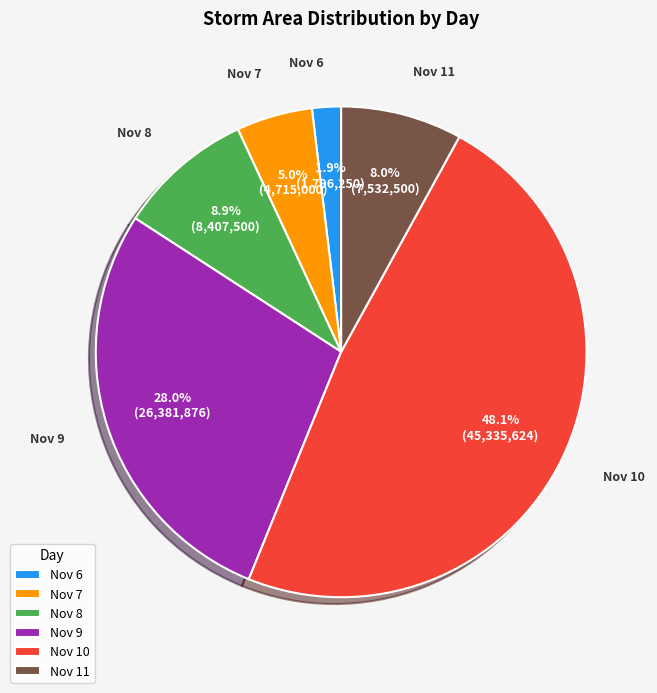

What is the smallest slice in the pie chart?

Nov 6